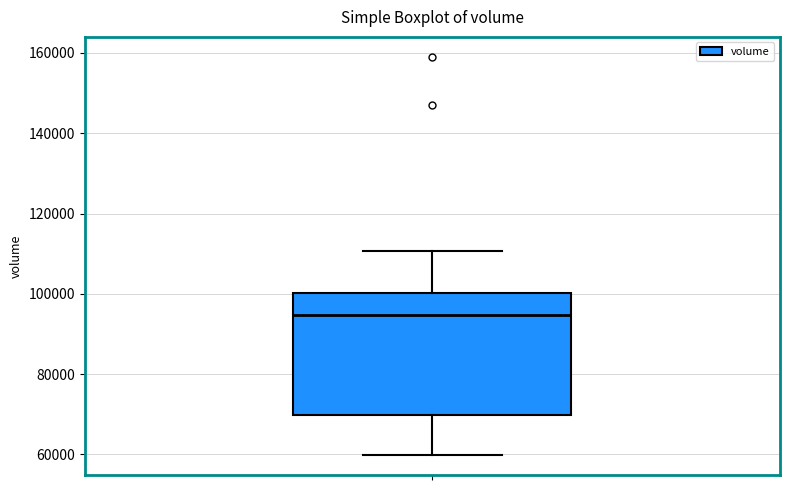

Transcribe this box plot: give where the median line is, the range the box spans, and where the two whiskers end, as read against the y-axis. The values are not printed on the chart, so give them approximately, as read against the axis.

median 94000, box 70000 to 100000, whiskers 60000 to 110000